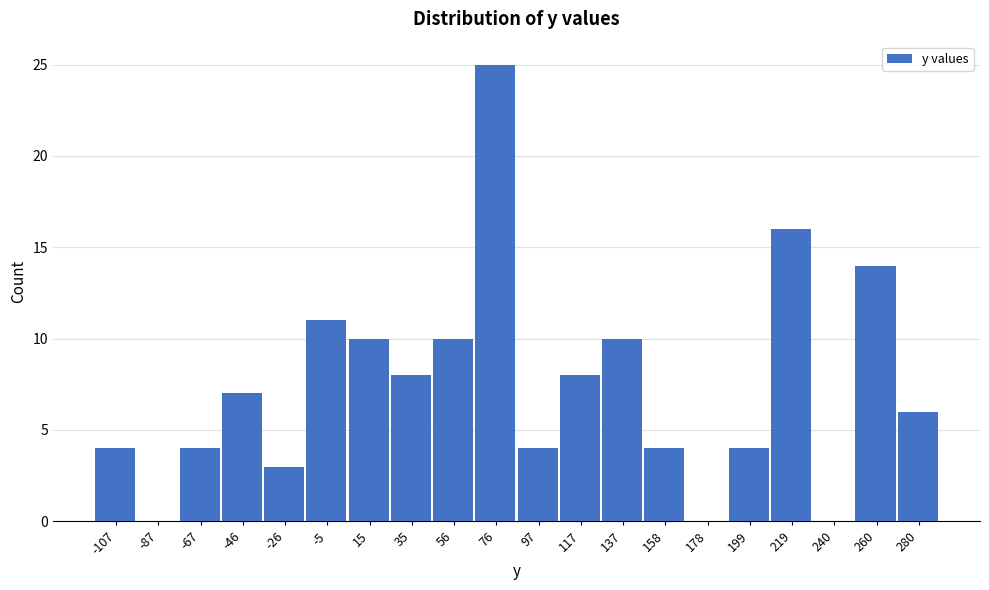

Reading right to left, what are all the values shown in this chart?

280=6	260=14	240=0	219=16	199=4	178=0	158=4	137=10	117=8	97=4	76=25	56=10	35=8	15=10	-5=11	-26=3	-46=7	-67=4	-87=0	-107=4